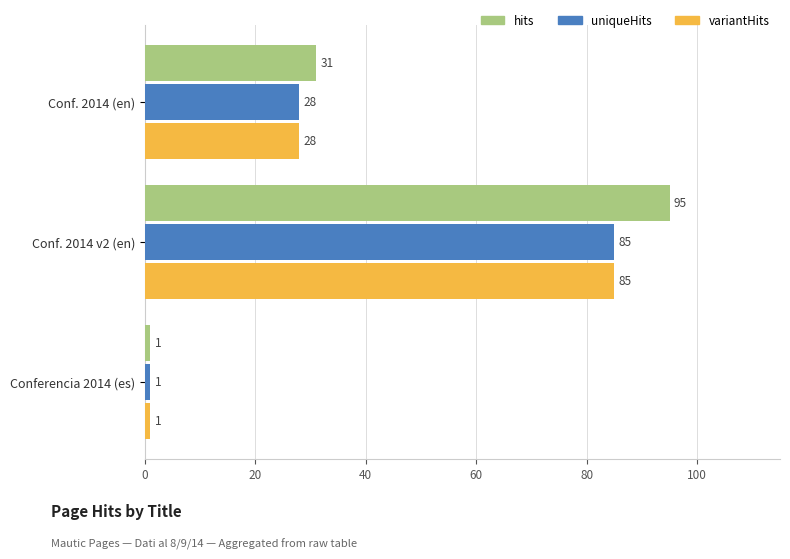

Count the number of categories in the chart.

3